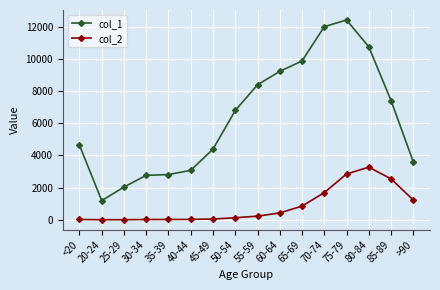

Where is the first local minimum for col_1?

20-24